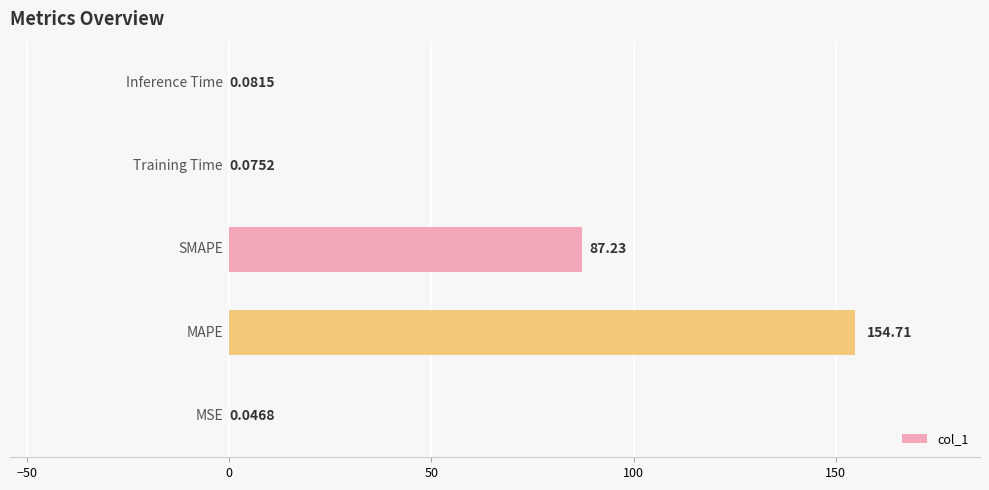

What is the sum of all values?

242.1